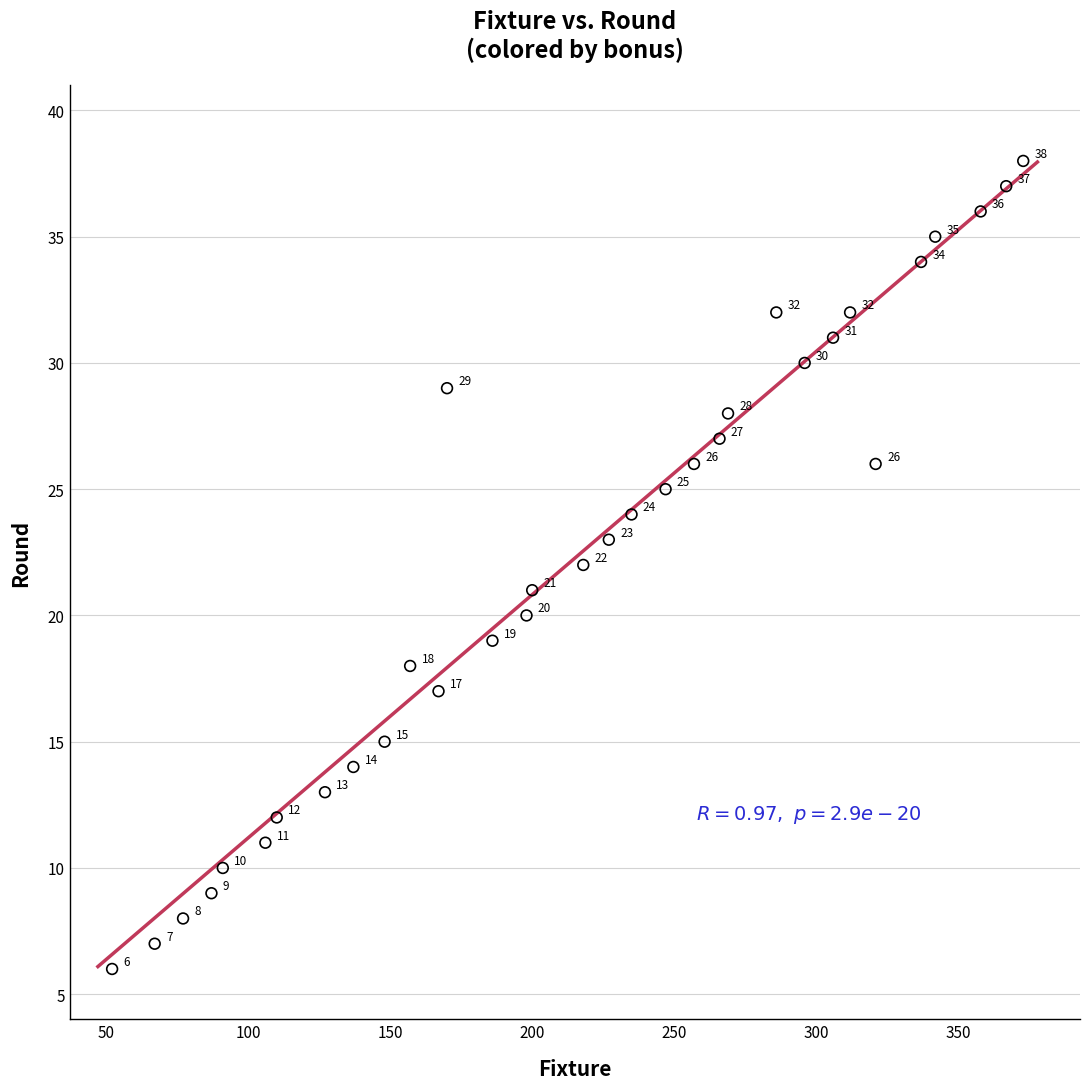

What Y value in the scatter plot is closest to 22?

22